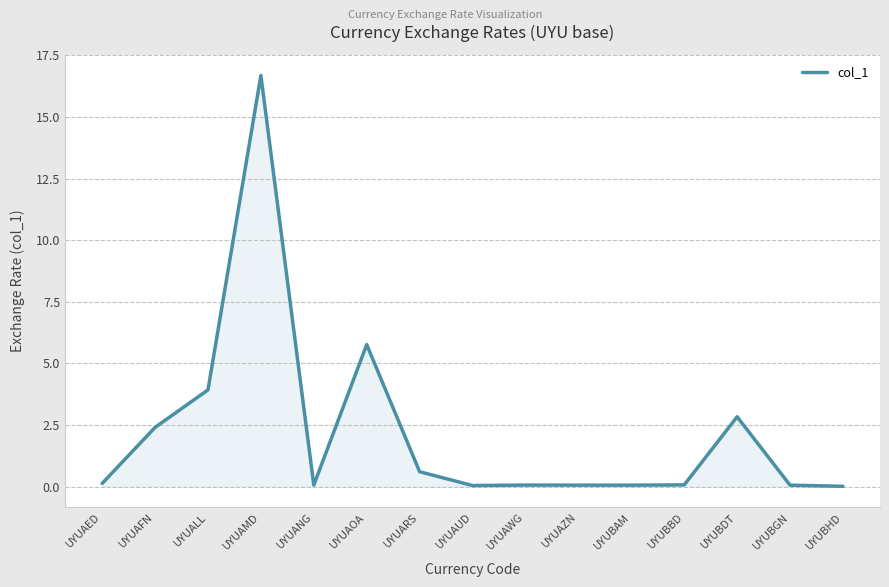

What is the maximum value shown in the chart?

16.7